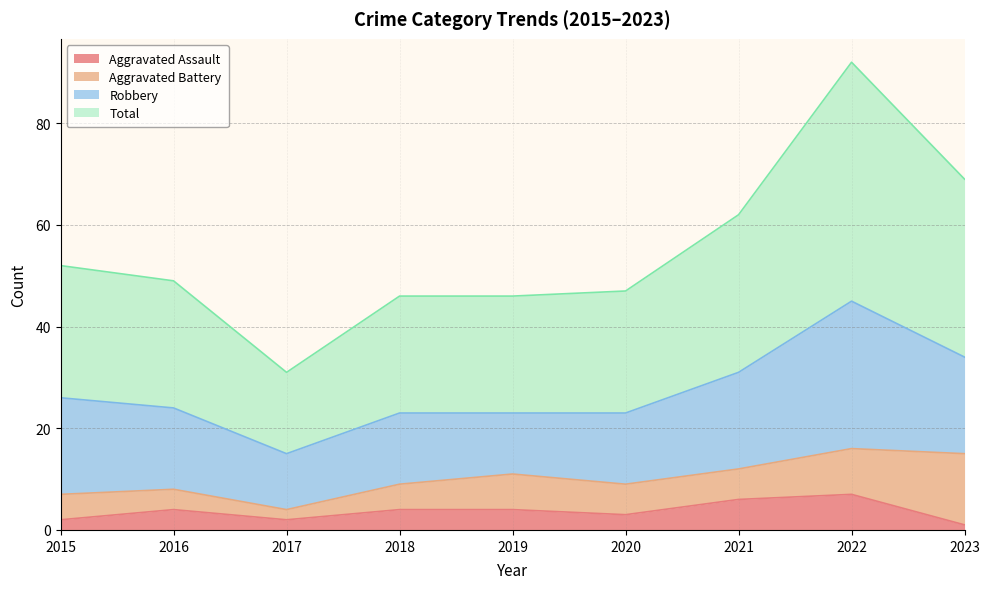

Between 2017 and 2020, which series saw the biggest shift?

Total